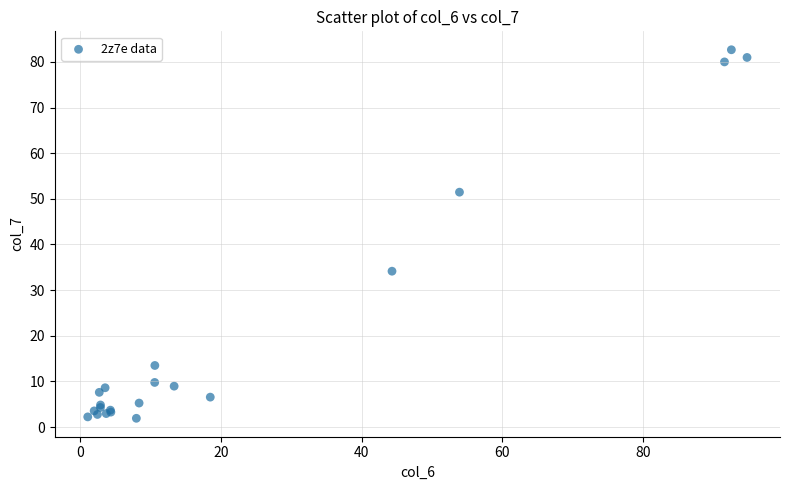

What Y value in the scatter plot is closest to 42?

34.1